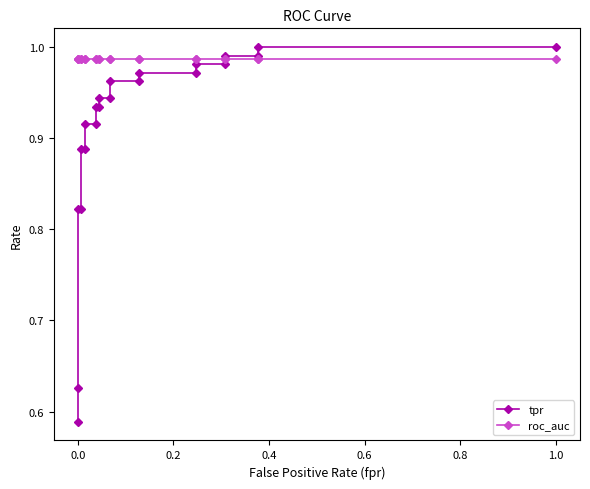

What are all the series names shown in the legend?

tpr, roc_auc